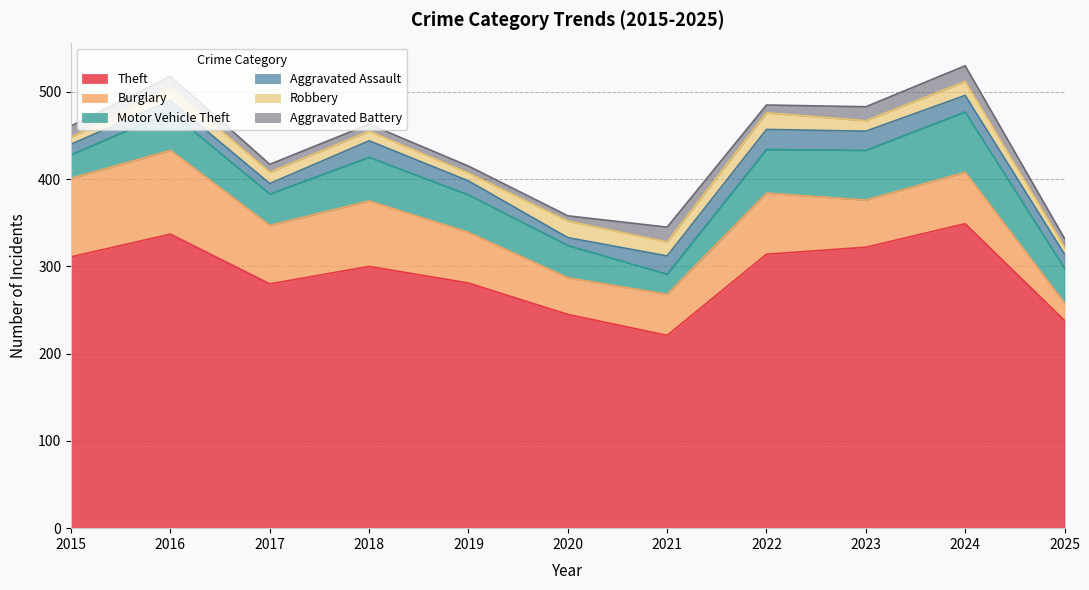

What is the greatest value displayed?

349